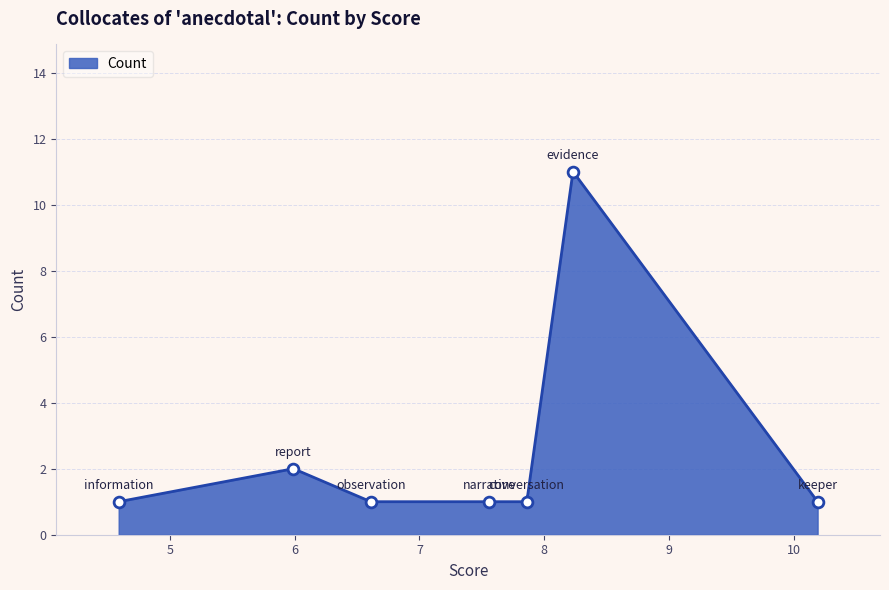

Which has a higher value, conversation or keeper?

conversation